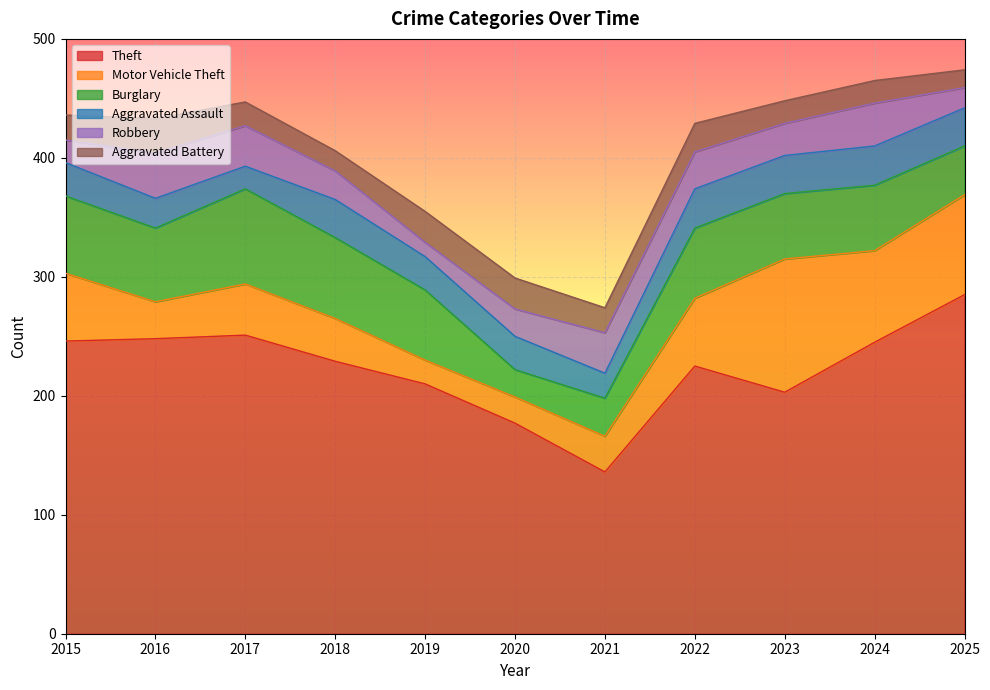

At which label does Motor Vehicle Theft first exceed 43?

2015